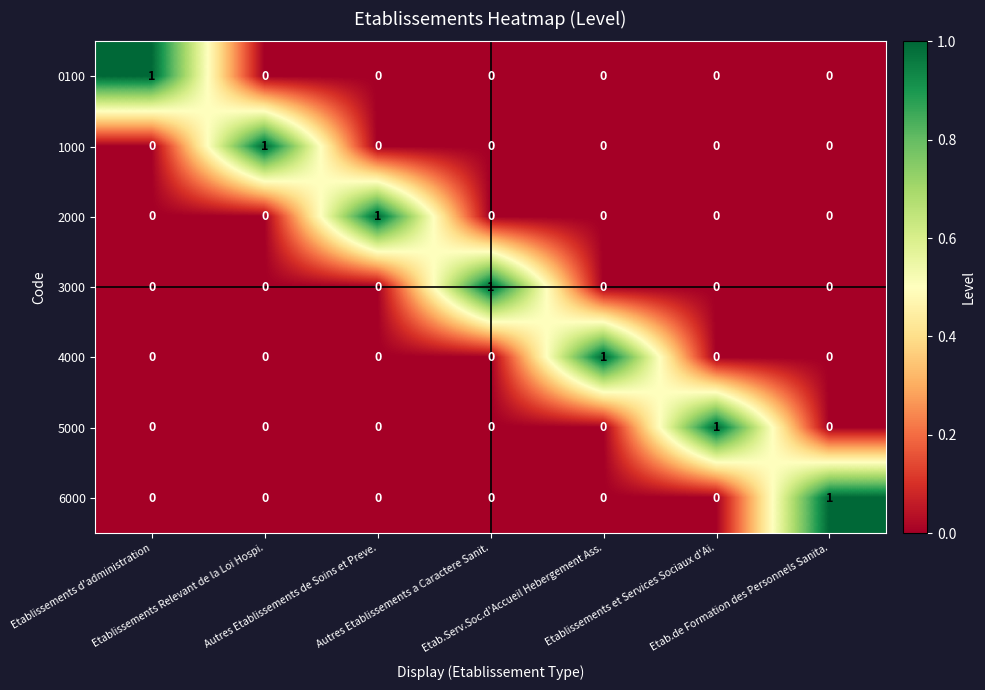

How many 0100 values are between 0 and 1?

7